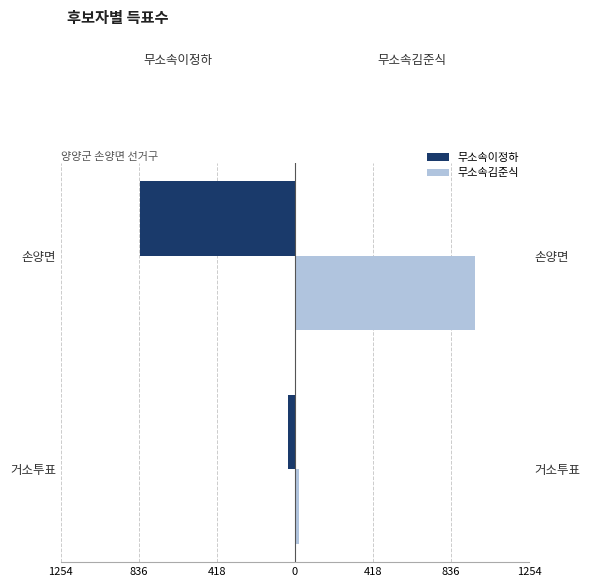

What is the average value of the 무소속김준식 series?

492